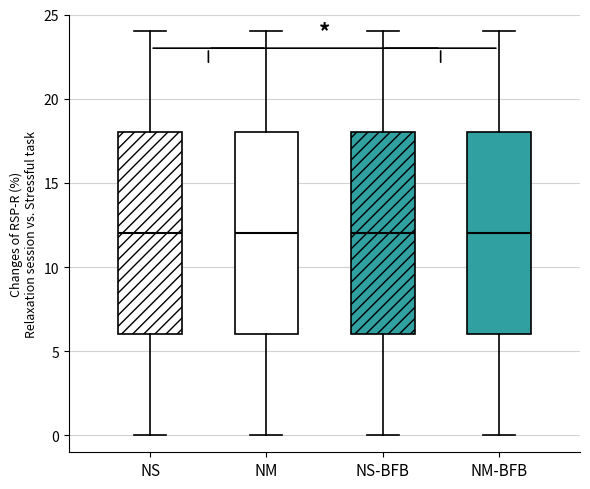

Reading left to right, transcribe this box plot: for each box, give where its median line is, the range the box spans, and where its two whiskers end, as read against the y-axis. The values are not printed on the chart, so give them approximately, as read against the axis.

NS: median 12, box 6 to 18, whiskers 0 to 24
NM: median 12, box 6 to 18, whiskers 0 to 24
NS-BFB: median 12, box 6 to 18, whiskers 0 to 24
NM-BFB: median 12, box 6 to 18, whiskers 0 to 24